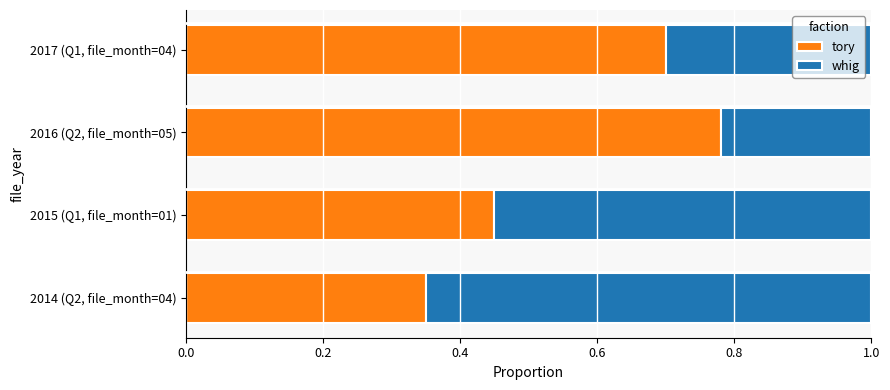

What are all the series names shown in the legend?

tory, whig